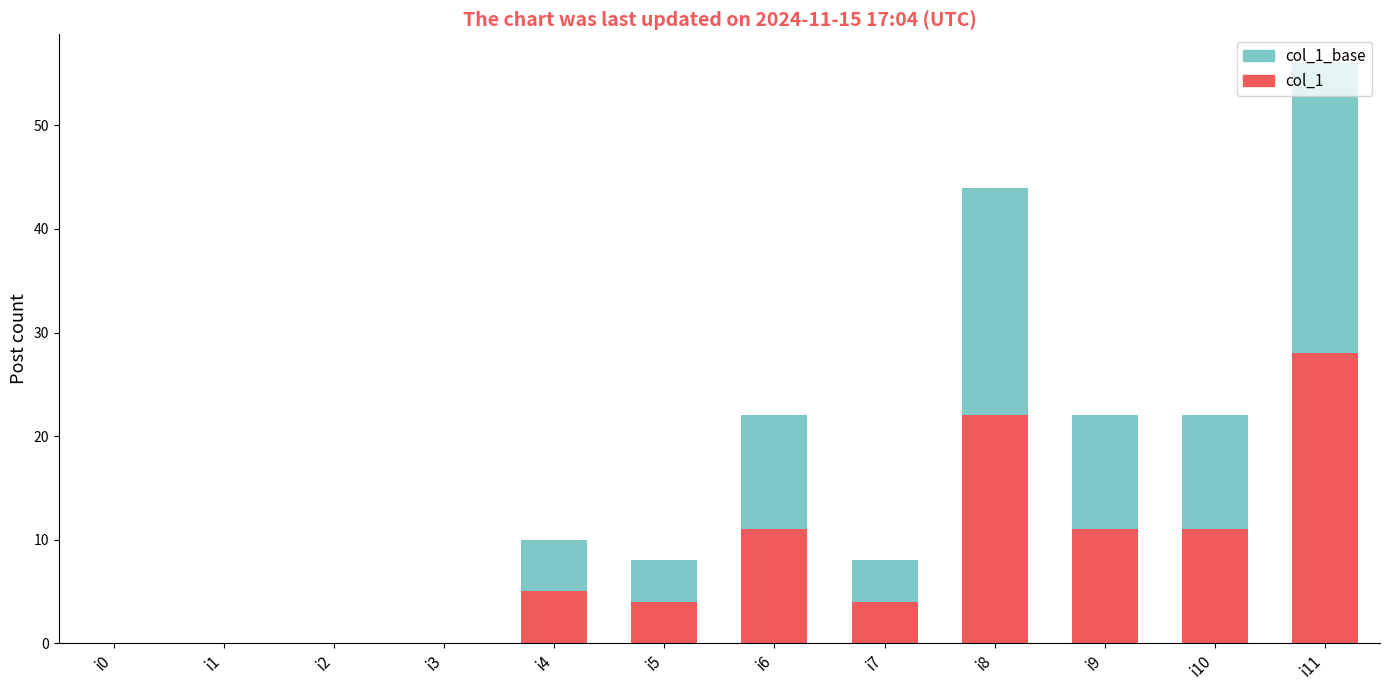

How many groups of bars are there?

12